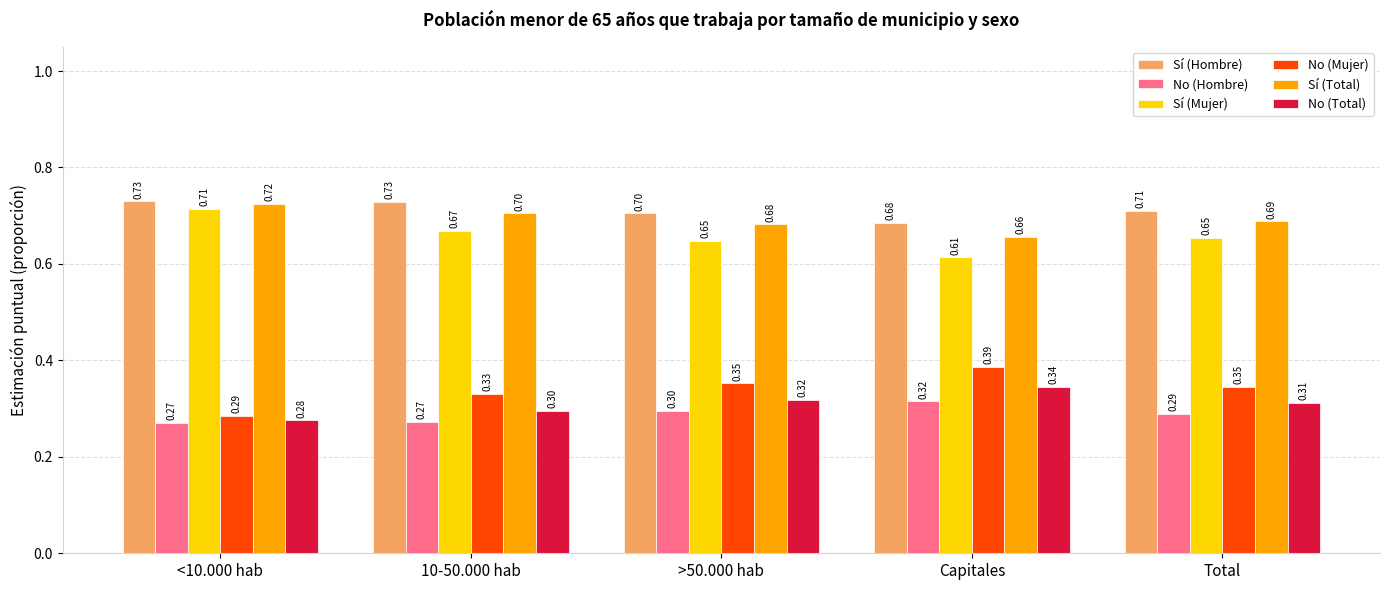

The value of No (Hombre) at Total is 0.3. True or false?

True